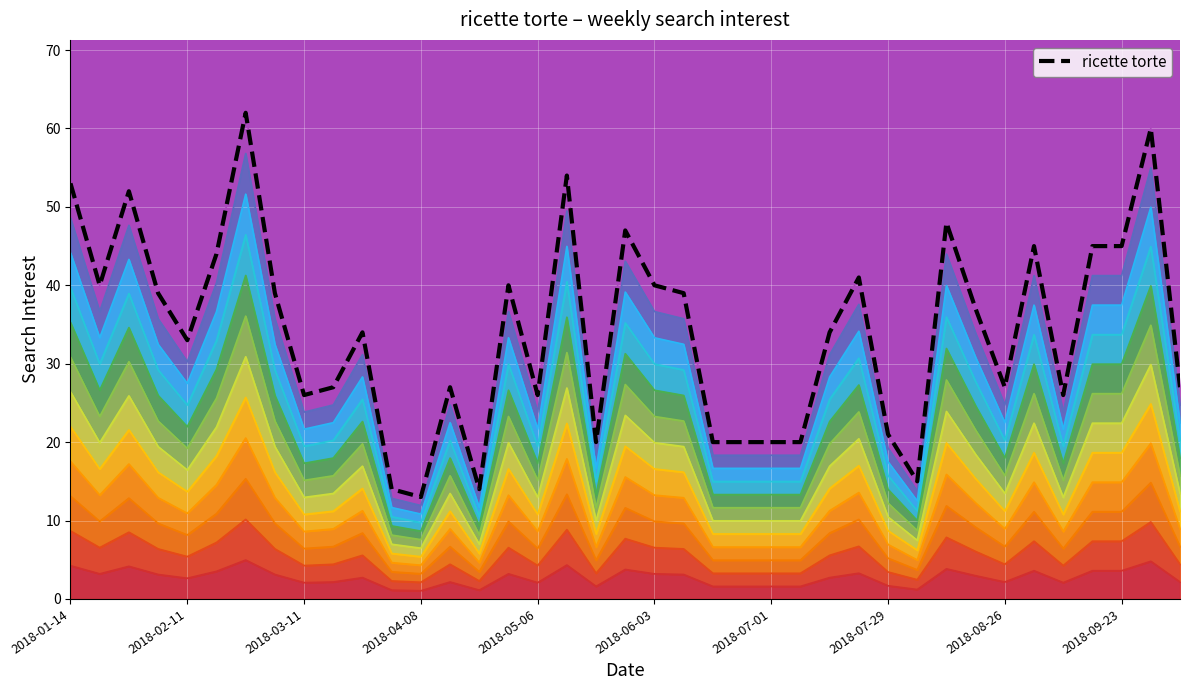

How many lines are shown in the chart?

1